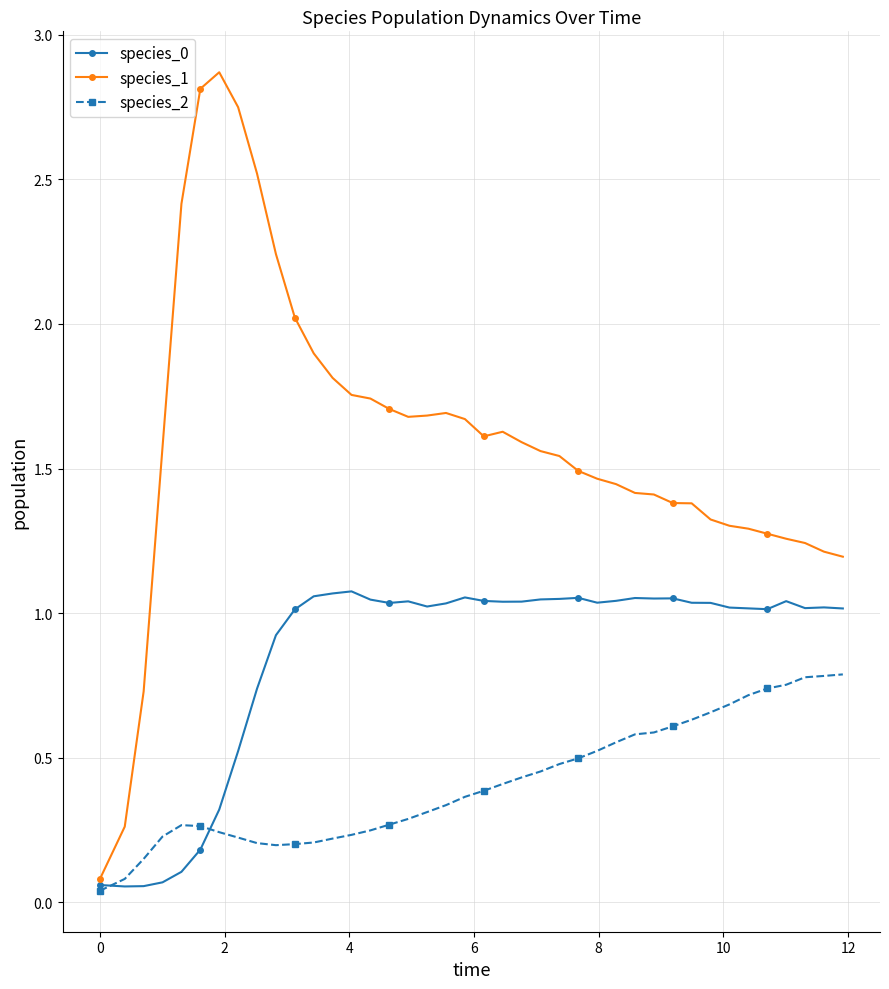

In species_2, how many points are lower than both neighbors (excluding endpoints)?

1